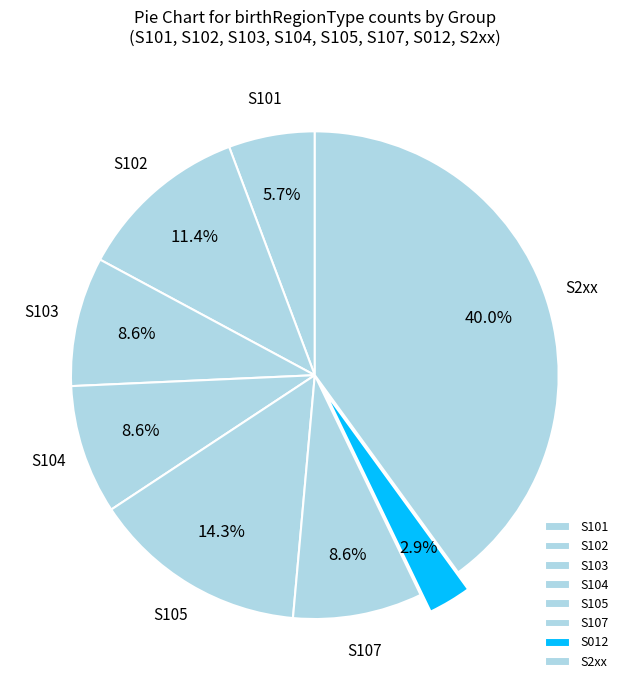

Combined, what portion of the pie is S105 and S103?

22.9%